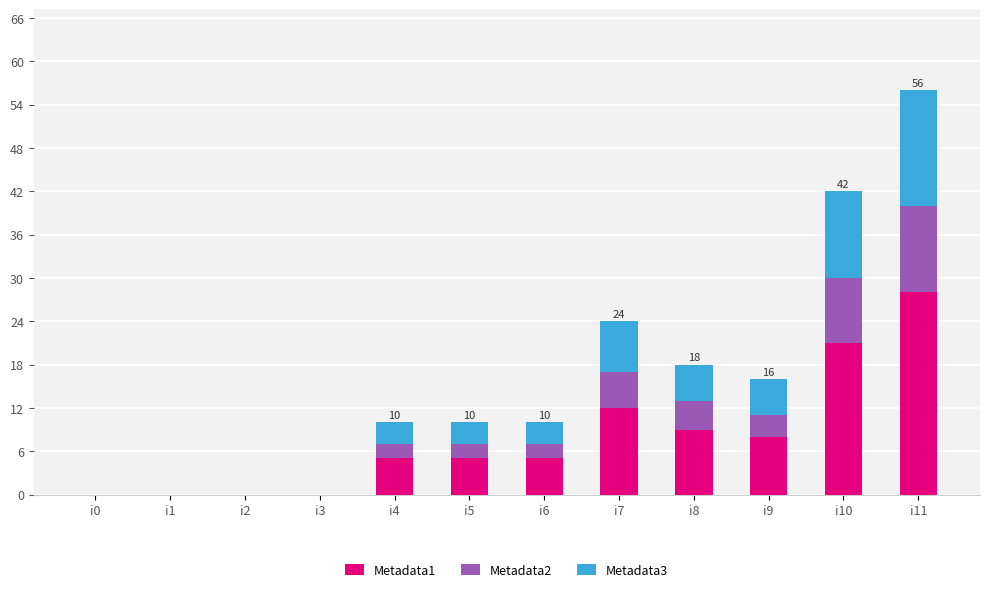

The value of Metadata1 at i5 is 8. True or false?

False